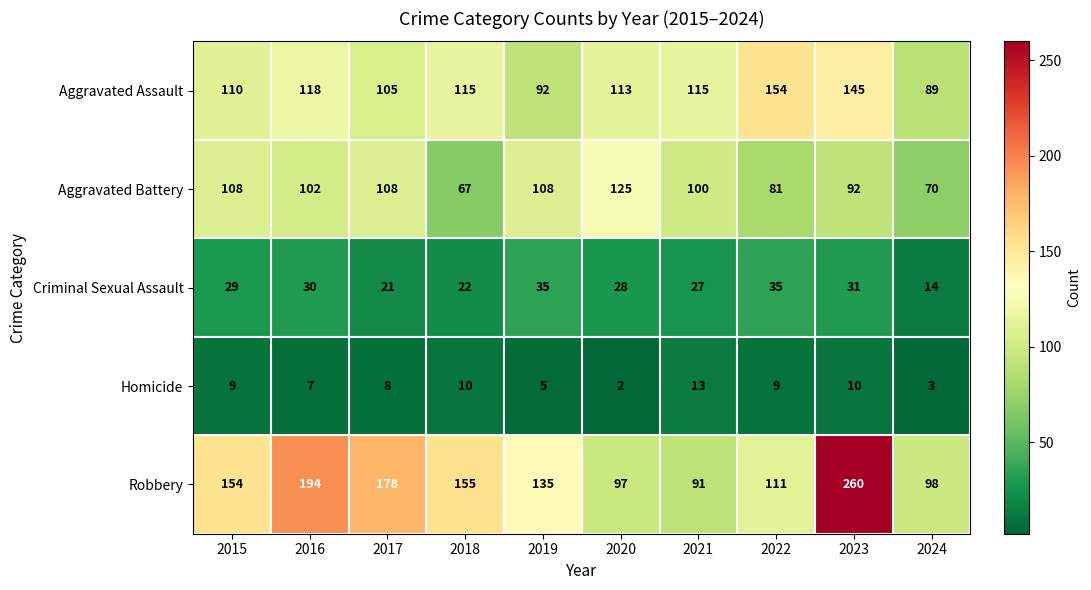

Count the number of data series in this chart.

5